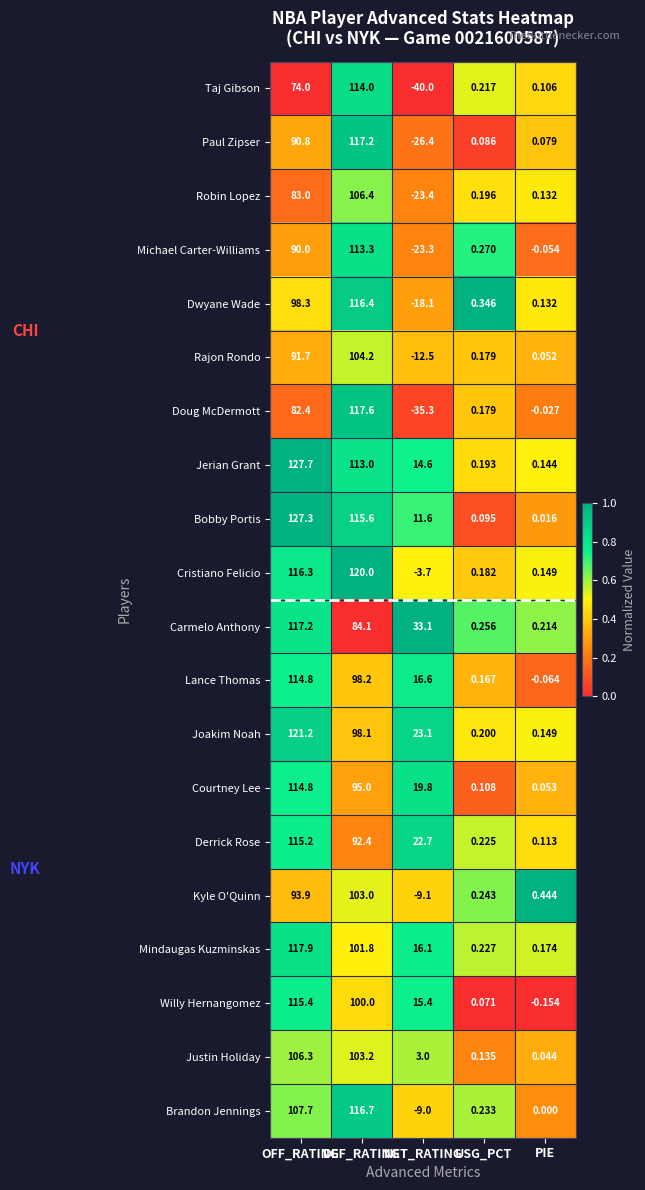

Which series changed the most between OFF_RATING and USG_PCT?

Jerian Grant